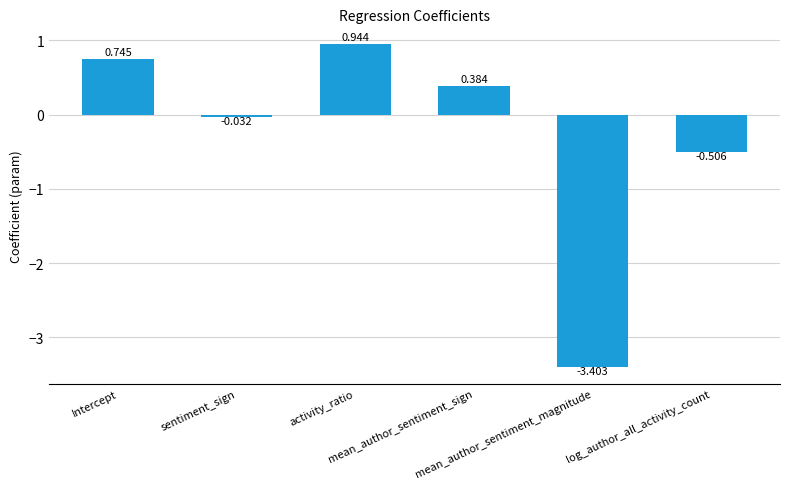

At which label is the value closest to -1?

log_author_all_activity_count